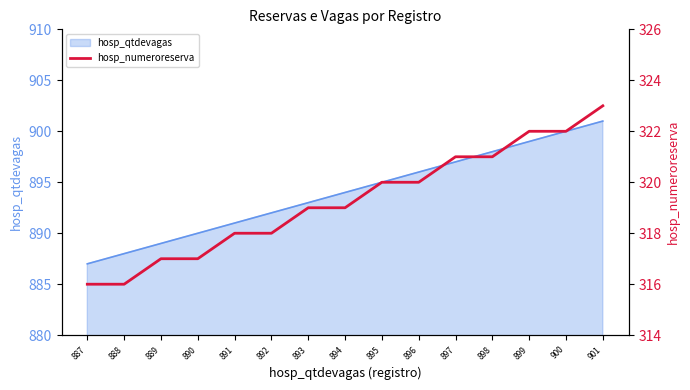

Reading left to right, extract all data points from this chart.

316	316	317	317	318	318	319	319	320	320	321	321	322	322	323